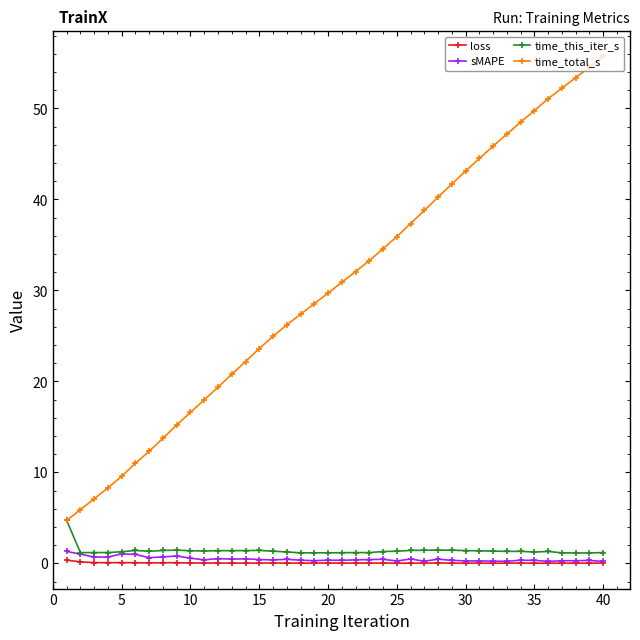

True or false: time_total_s and sMAPE intersect in this chart.

False